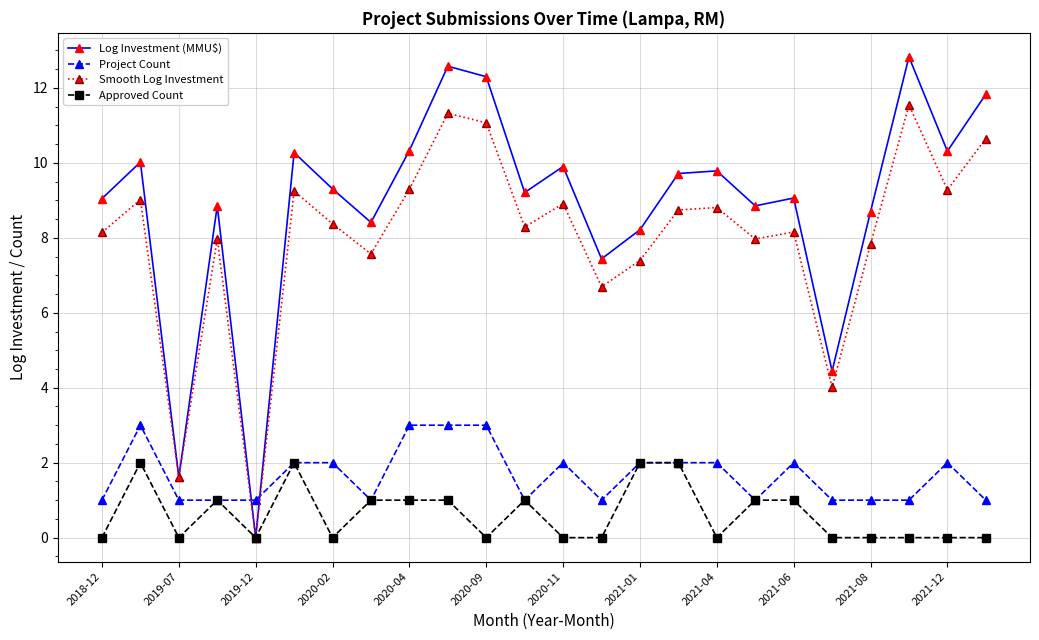

How many times do Project Count and Smooth Log Investment cross each other?

2